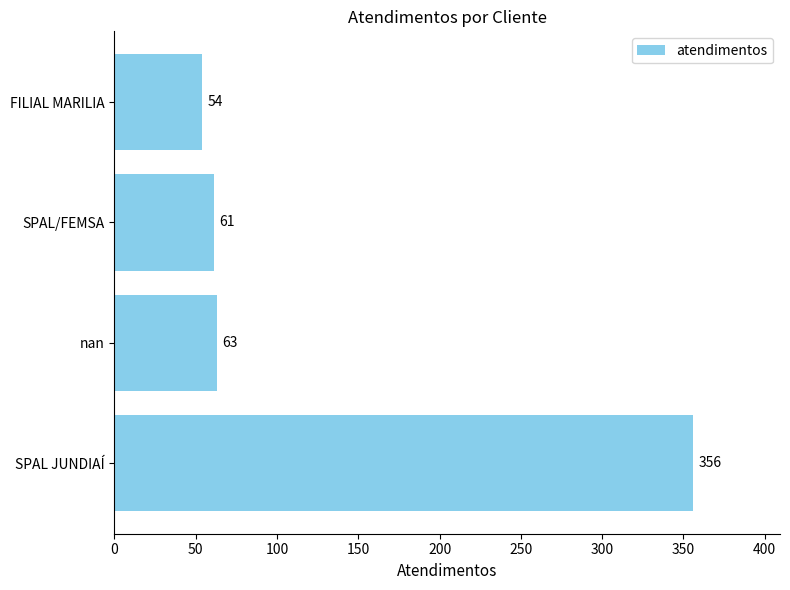

What value does the data have at FILIAL MARILIA, to the nearest 50?

50